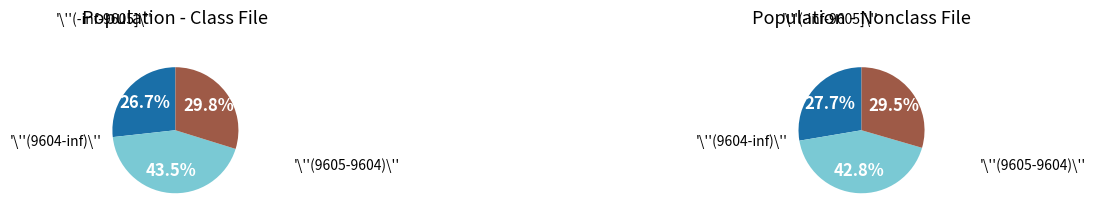

Is Atascosa 9602.01 the majority of the pie?

No